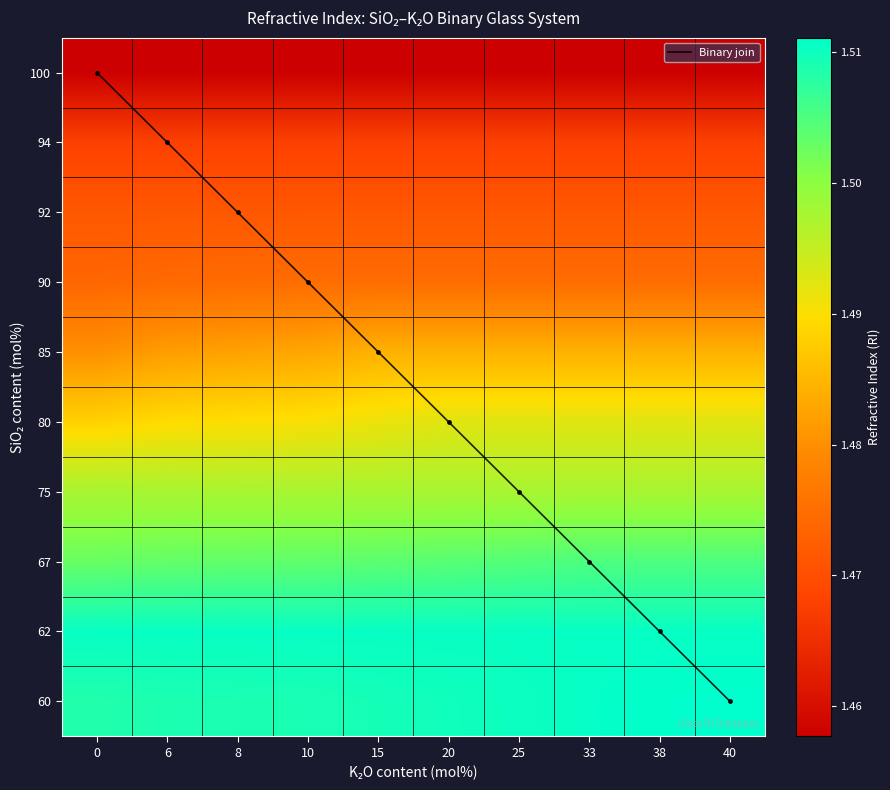

Which series has the largest total across all categories?

Binary join